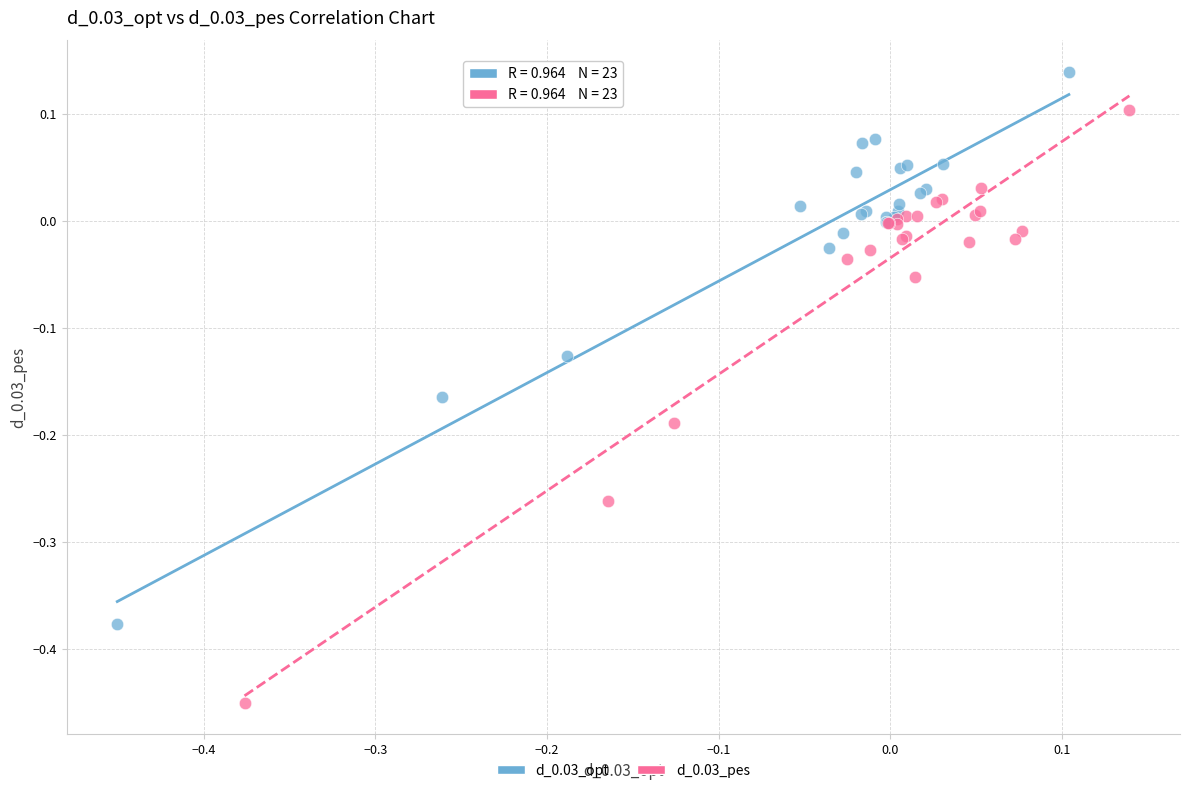

Which series reaches the minimum Y coordinate?

d_0.03_pes